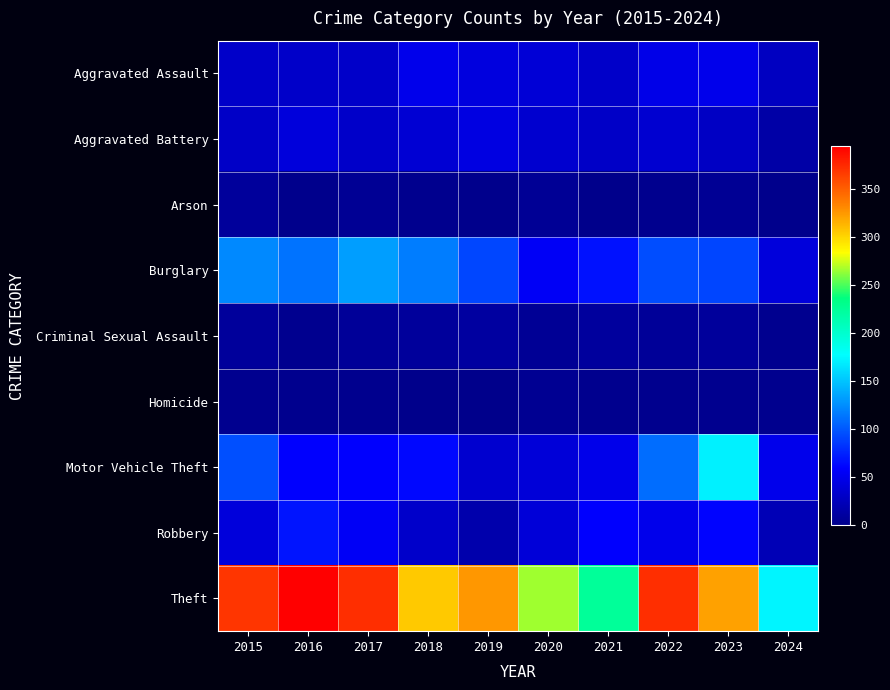

Count the number of categories in the chart.

10